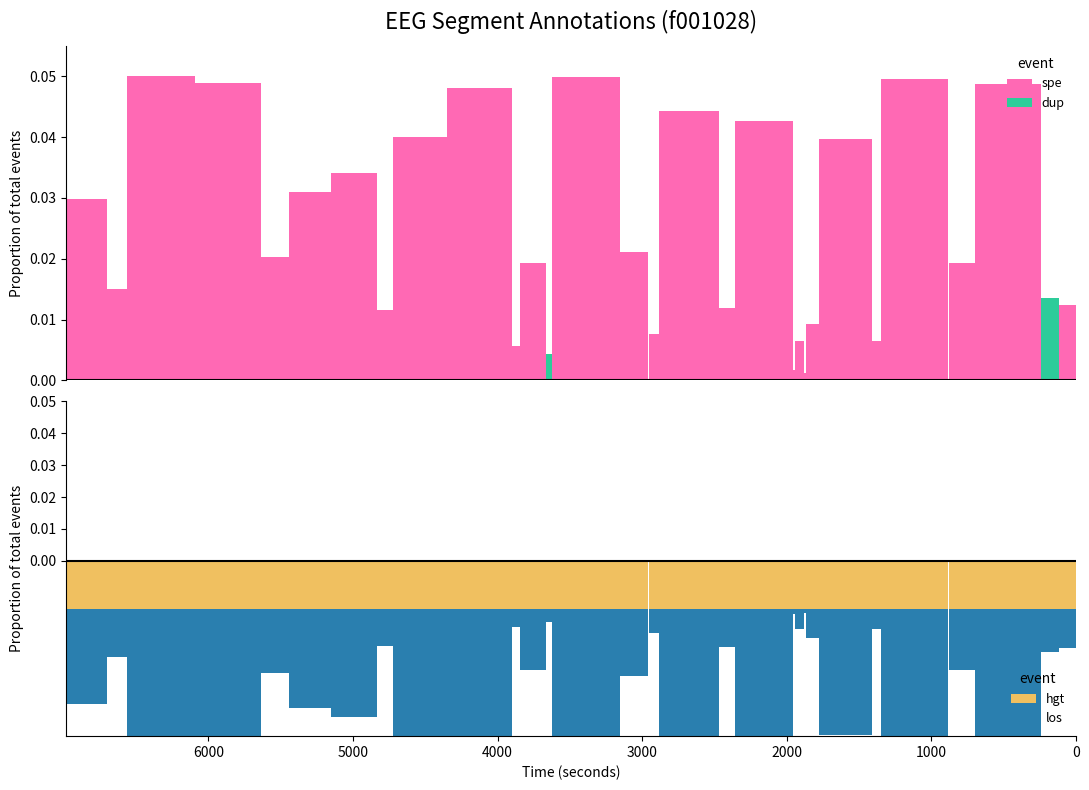

Reading left to right, extract all data points from this chart.

spe: 0.0	0.0	0.0	0.0	0.0	0.0	0.0	0.0	0.0	0.0	0.0	0.0	0.0	0.0	0.0	0.0	0.0	0.0	0.0	0.0	0.0	0.0	0.0	0.0	0.0	0.0	0.0	0.1	0.0	0.0
dup: 0.0	0.0	0.0	0.0	0.0	0.0	0.0	0.0	0.0	0.0	0.0	0.0	0.0	0.0	0.0	0.0	0.0	0.0	0.0	0.0	0.0	0.0	0.0	0.0	0.0	0.0	0.0	0.0	0.0	0.0
hgt: 116.0	126.0	455.0	181.0	463.0	61.0	370.0	87.0	12.0	60.0	16.0	398.0	112.0	413.0	71.0	197.0	466.0	40.0	181.0	53.0	449.0	374.0	108.0	318.0	290.0	190.0	457.0	467.0	141.0	279.0
los: -0.0	-0.0	-0.0	-0.0	-0.0	-0.0	-0.0	-0.0	-0.0	-0.0	-0.0	-0.0	-0.0	-0.0	-0.0	-0.0	-0.0	-0.0	-0.0	-0.0	-0.0	-0.0	-0.0	-0.0	-0.0	-0.0	-0.0	-0.1	-0.0	-0.0